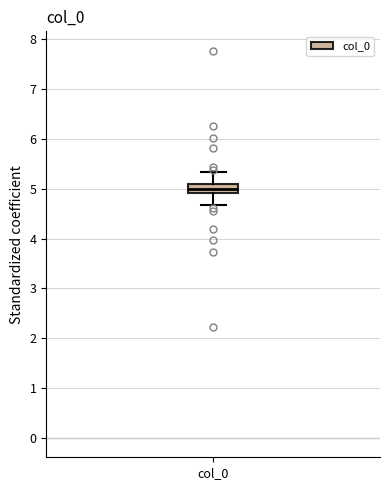

Transcribe this box plot: give where the median line is, the range the box spans, and where the two whiskers end, as read against the y-axis. The values are not printed on the chart, so give them approximately, as read against the axis.

median 5.0, box 4.9 to 5.1, whiskers 4.7 to 5.3